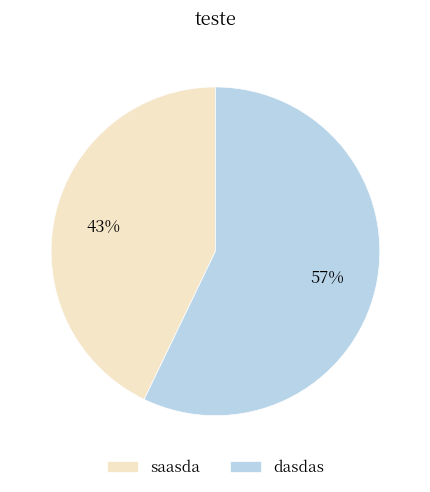

Do dasdas and saasda together represent more than half of the pie?

Yes